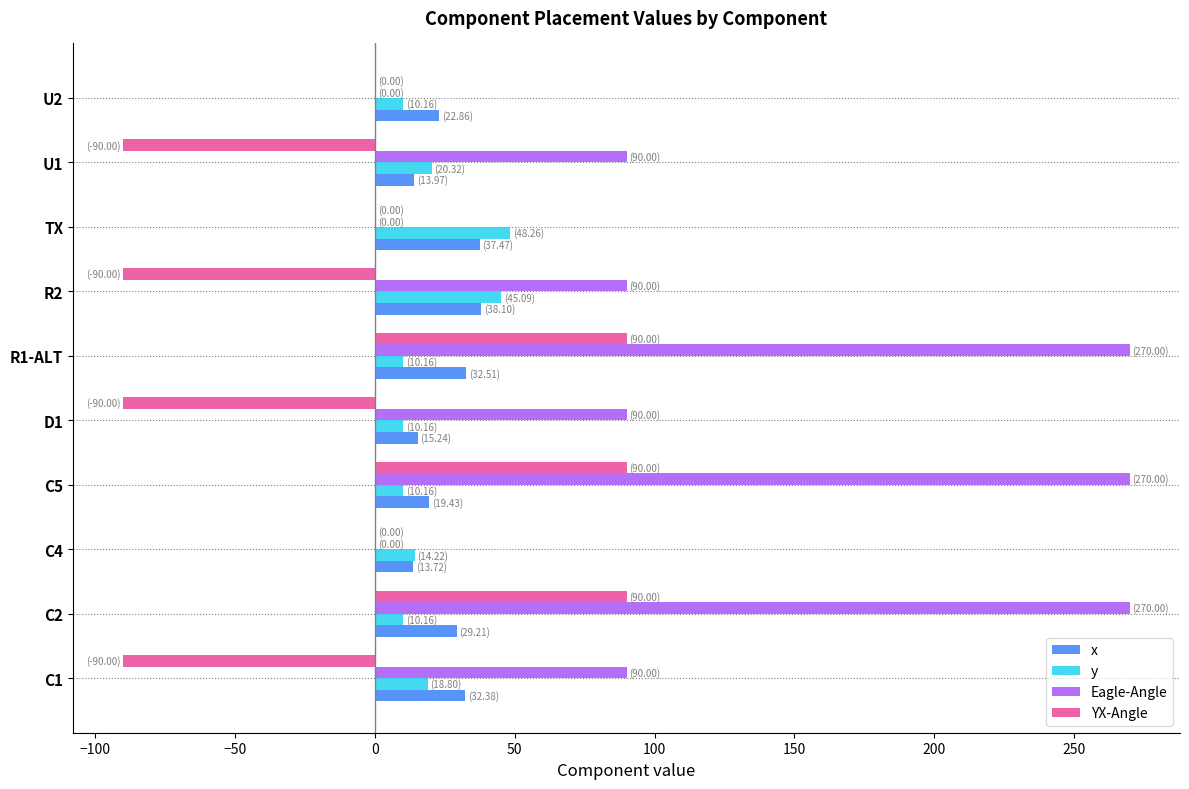

The value of YX-Angle at C2 is 134.2. True or false?

False